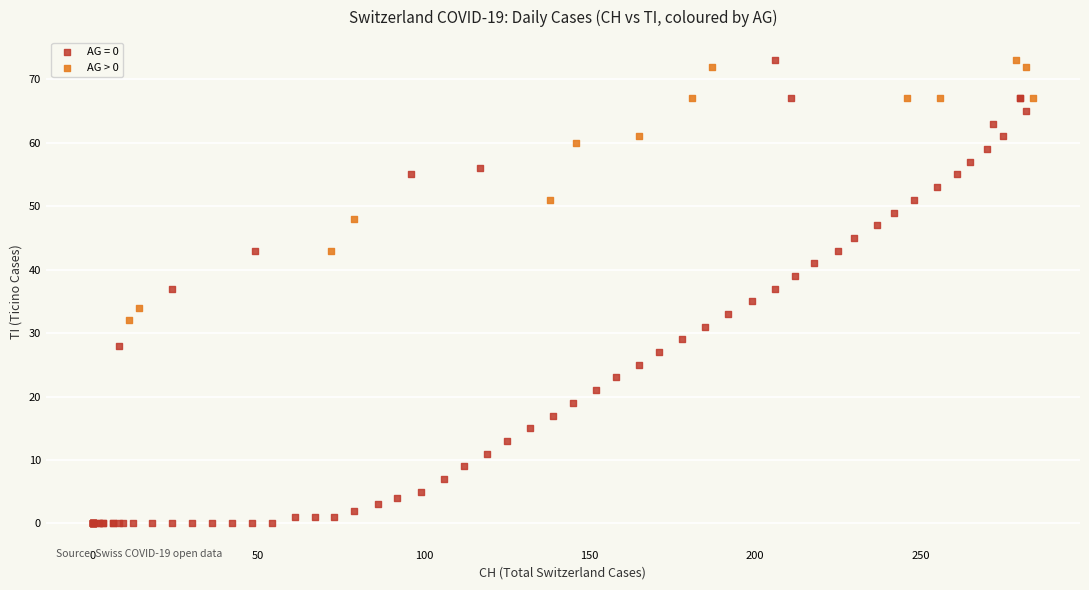

Which series has the largest Y range (max minus min)?

AG = 0